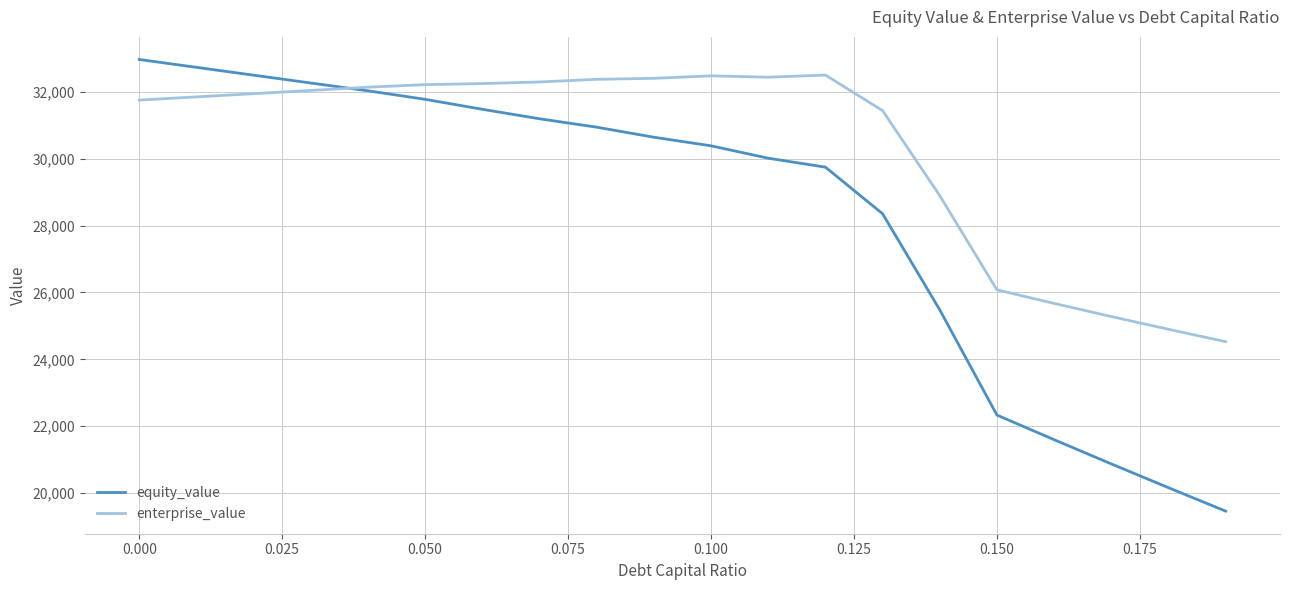

Which series has the largest total across all categories?

enterprise_value